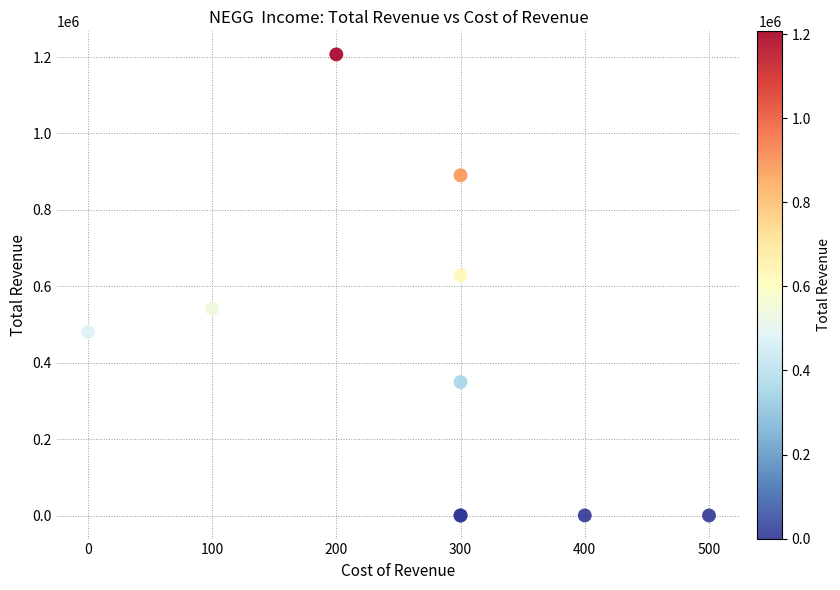

What Y value in the scatter plot is closest to 603450?

628500